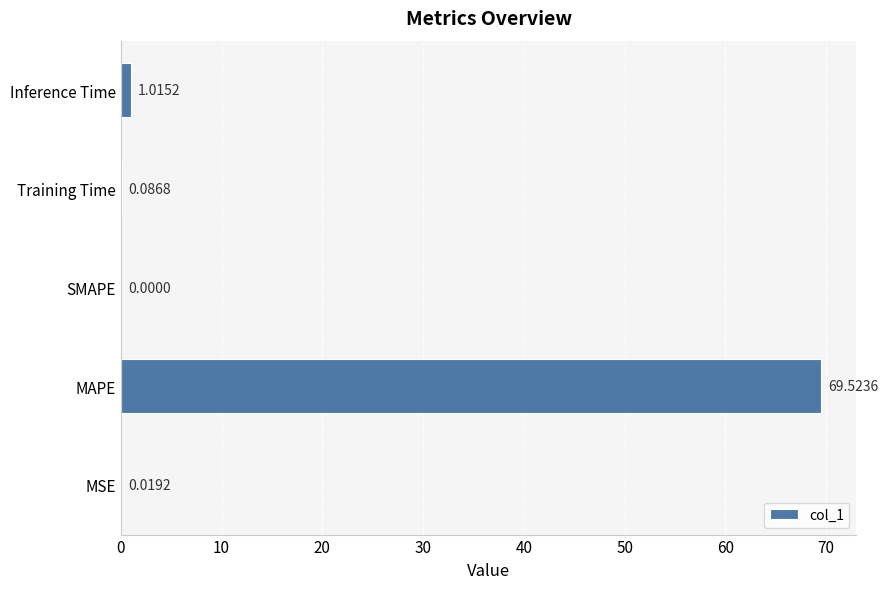

At which label is the value closest to 34?

Inference Time